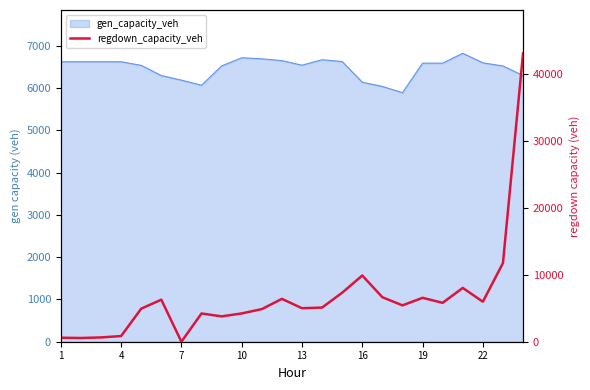

Does the chart have visible grid lines?

No